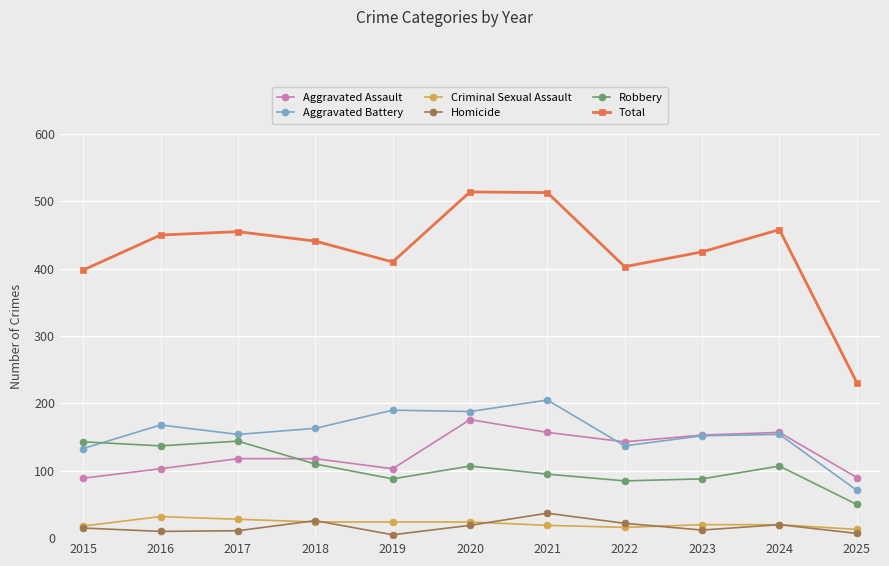

The value of Criminal Sexual Assault at 2025 is 13. True or false?

True